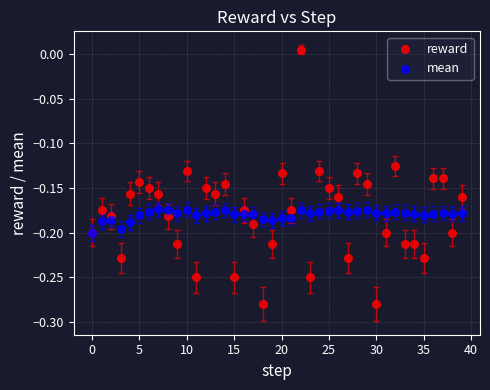

Which series has the largest Y range (max minus min)?

reward